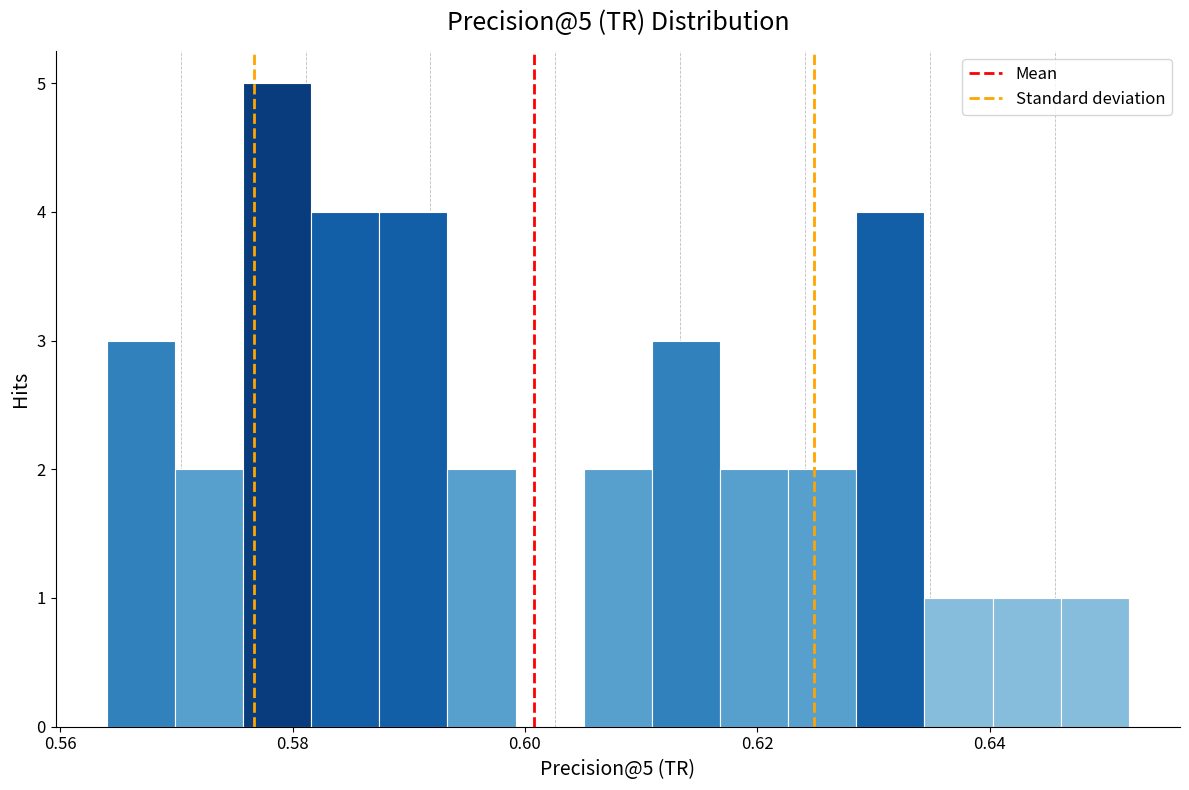

Read against the x-axis, roughly where is the centre of the tallest bar?

0.578